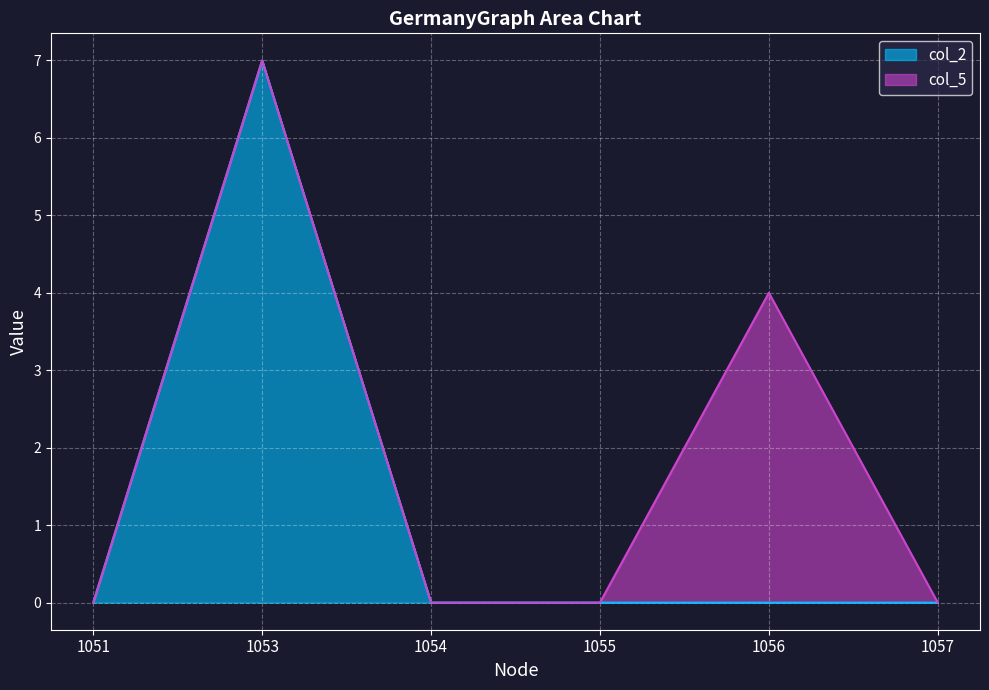

Where is the first local maximum?

1053